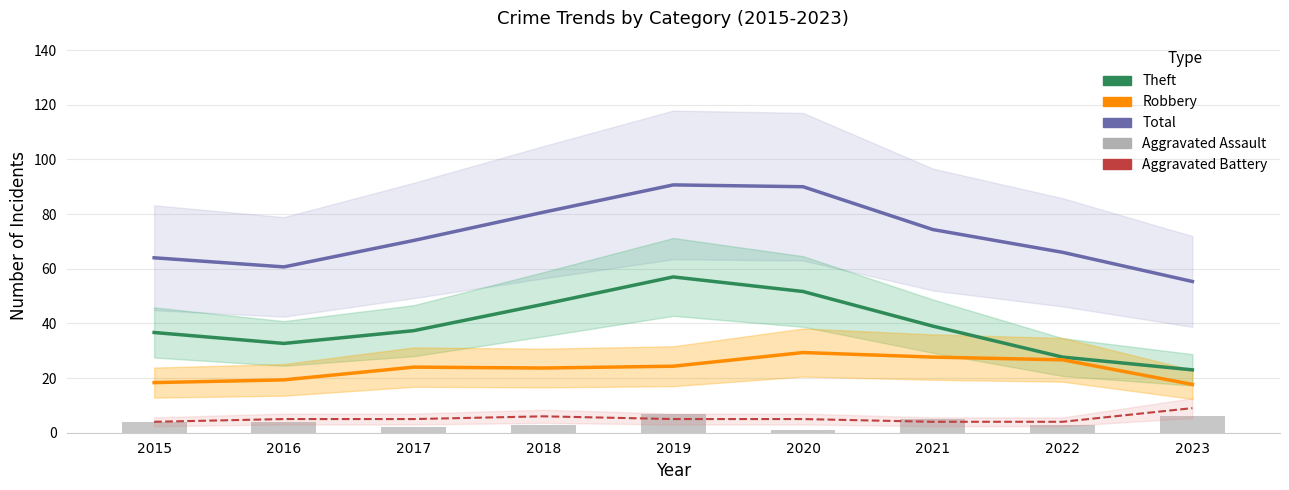

What is the minimum value shown in the chart?

1.0